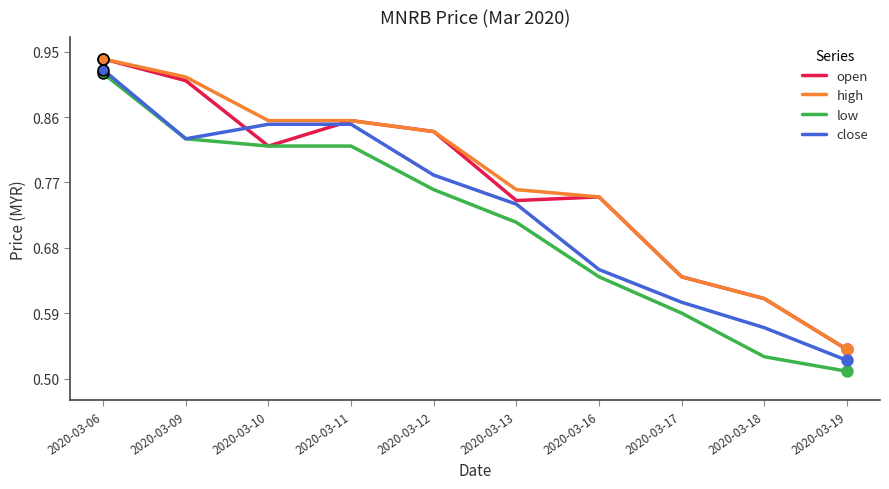

Between 2020-03-12 and 2020-03-16, which series saw the biggest shift?

close